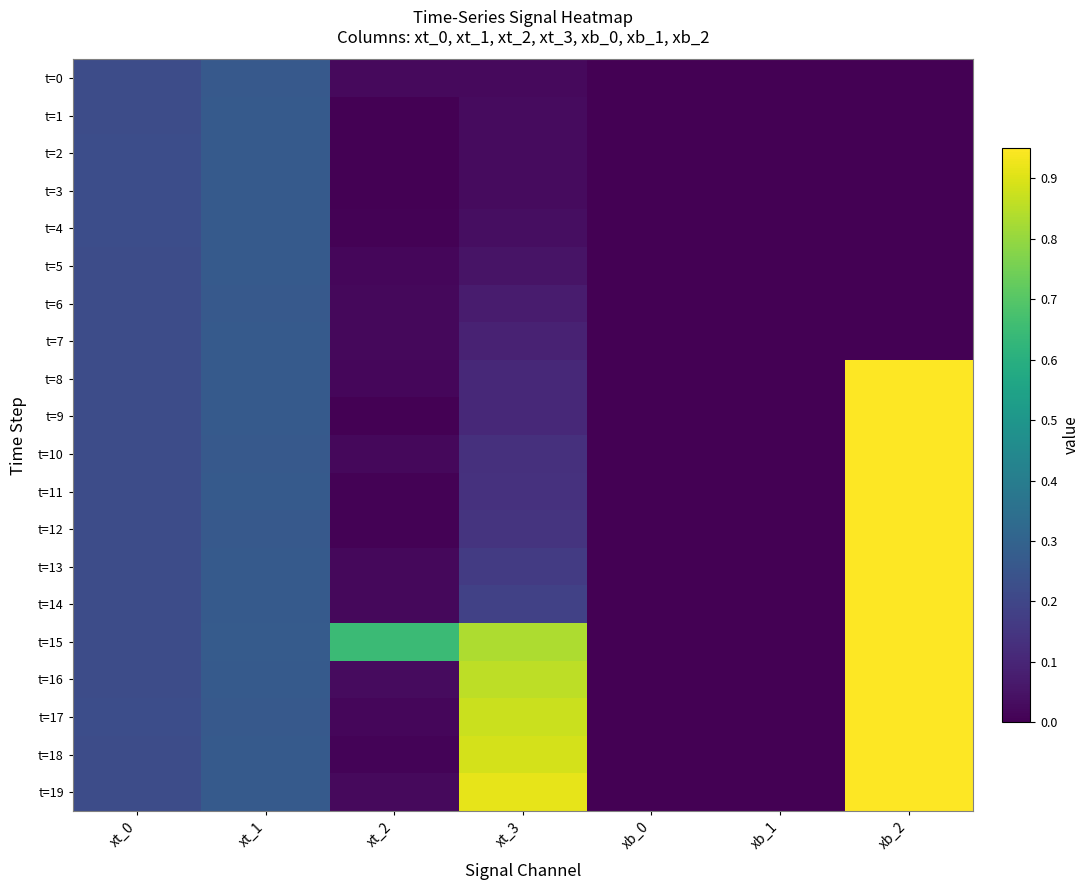

What is the maximum value shown in the chart?

1.0